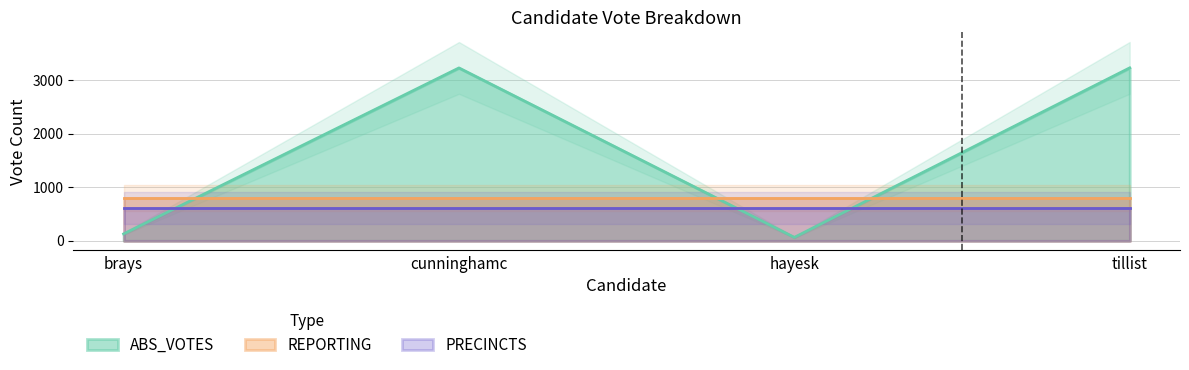

What are all the series names shown in the legend?

ABS_VOTES, REPORTING, PRECINCTS